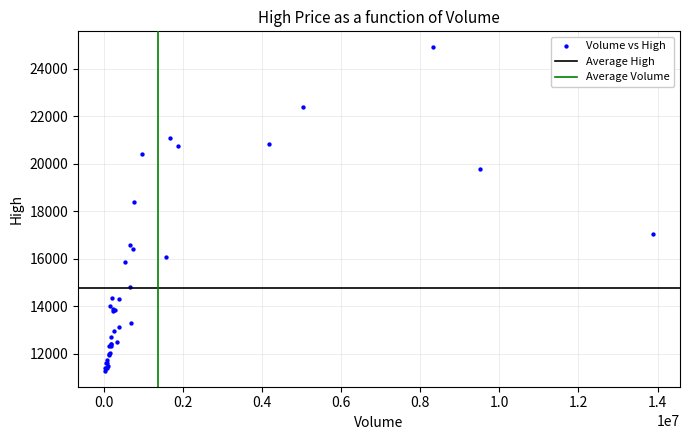

What Y value in the scatter plot is closest to 18100?

18400